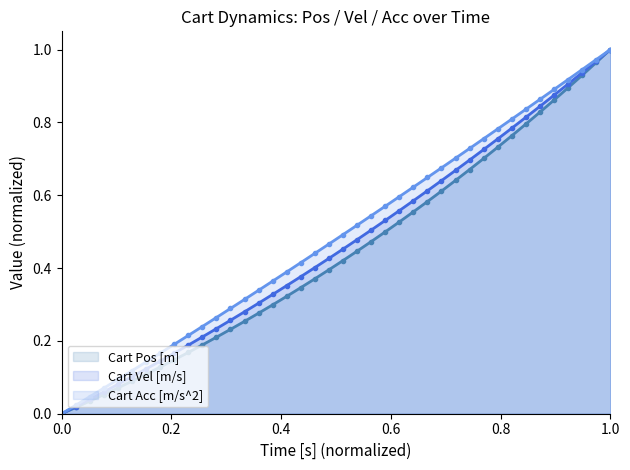

True or false: Cart Pos [m] and Cart Vel [m/s] cross at least once.

False